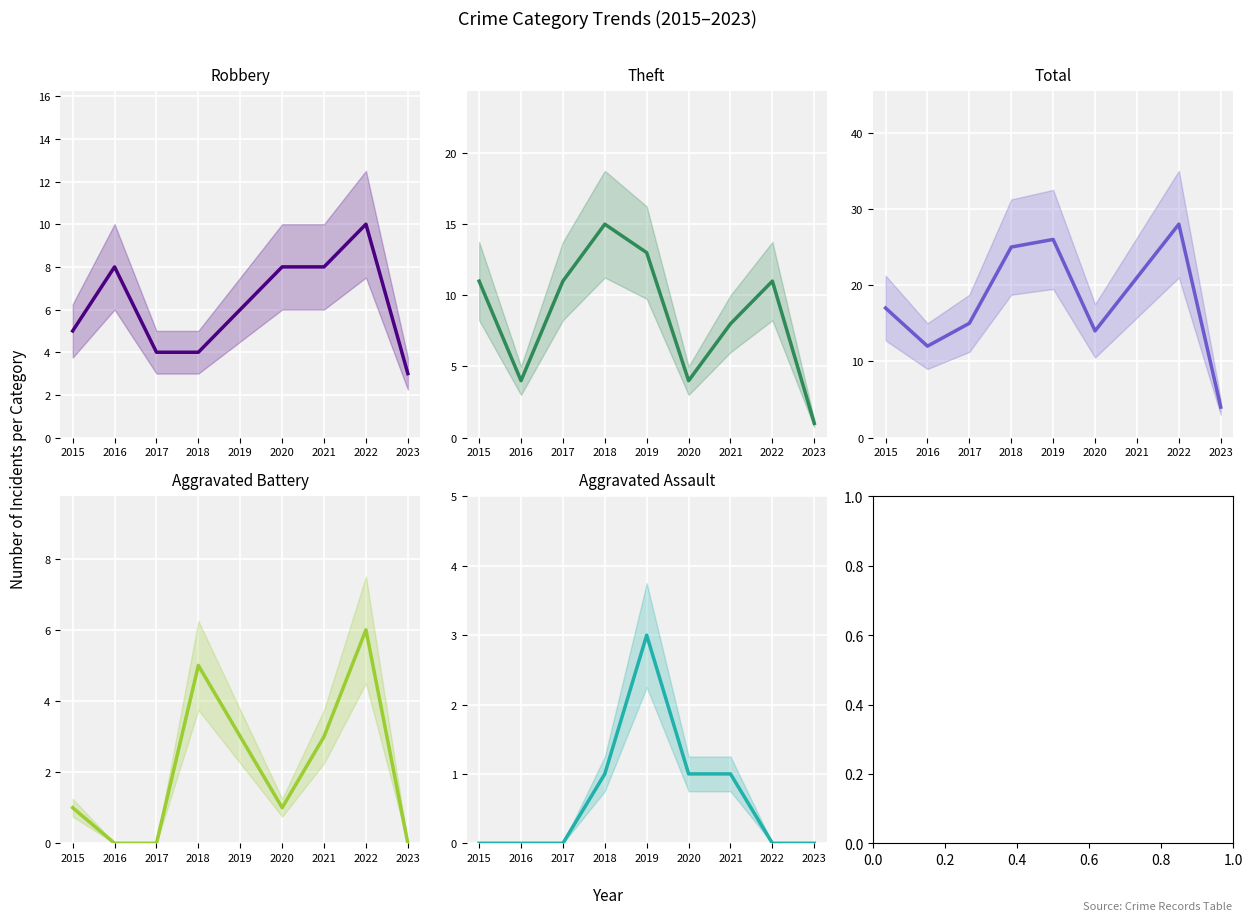

What is the value of the Theft point at the 4th from the left?

15